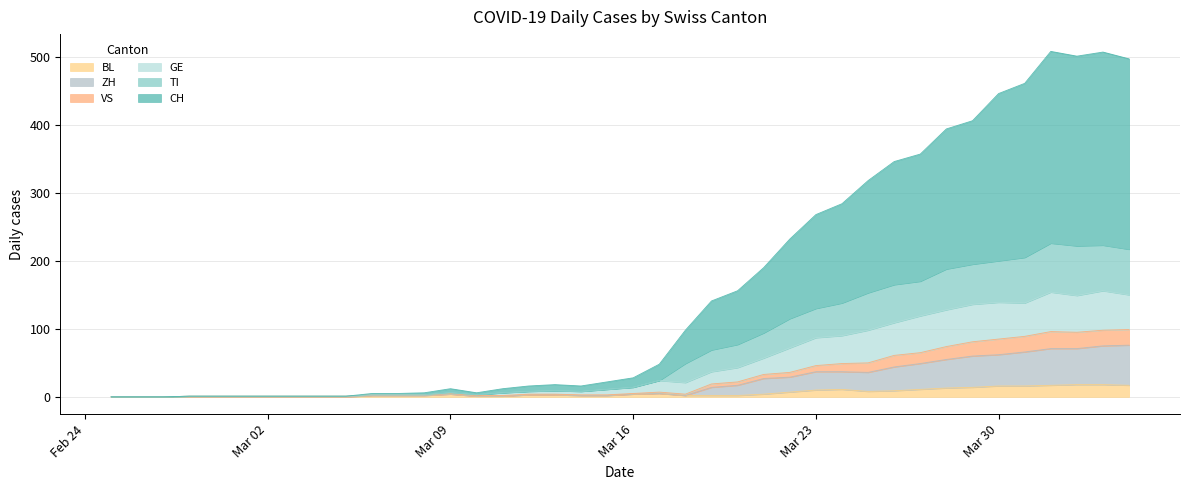

Between 2020-03-01 and 2020-03-22, which series saw the biggest shift?

CH